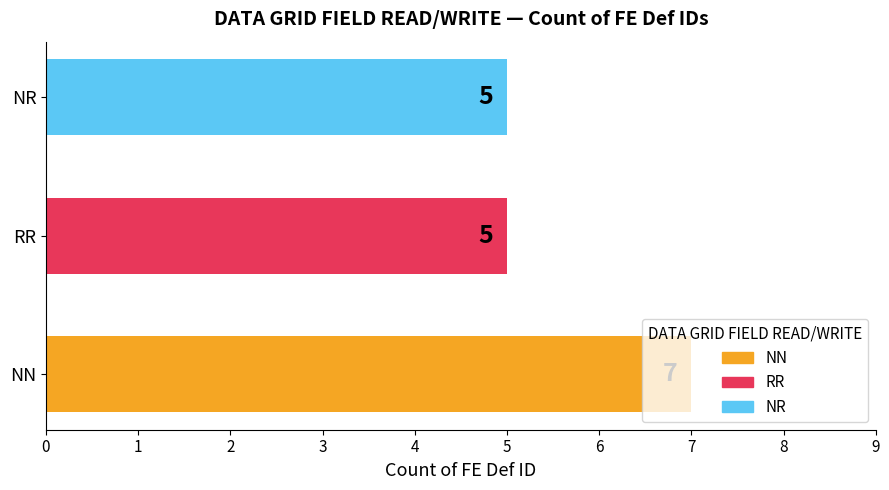

What is the sum of the values at NR and RR?

10